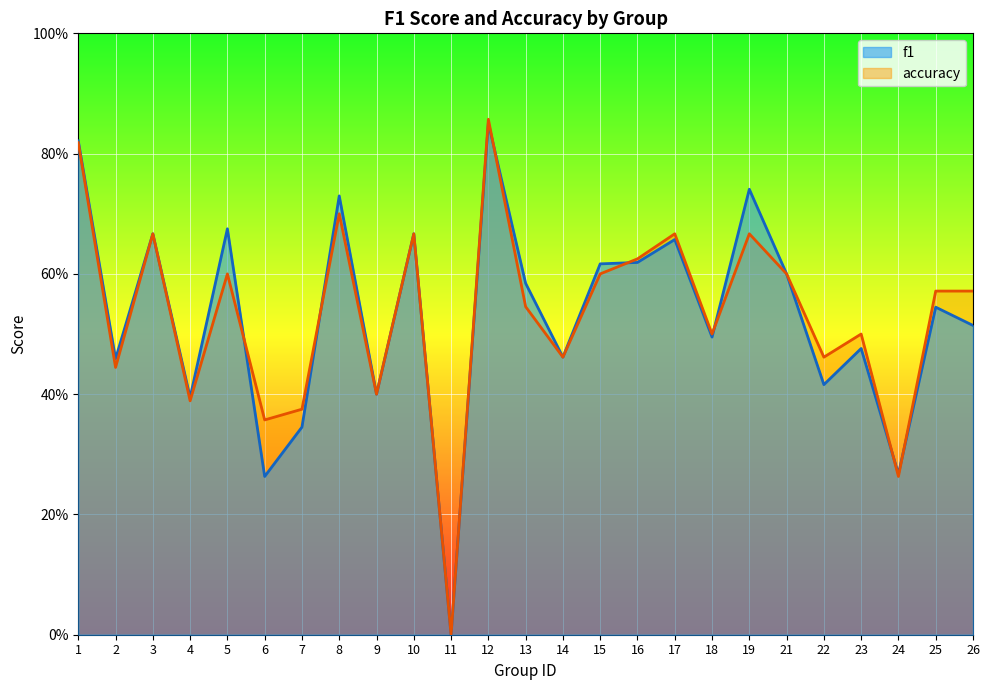

What is the sum of the accuracy values at 19 and 6?

1.0